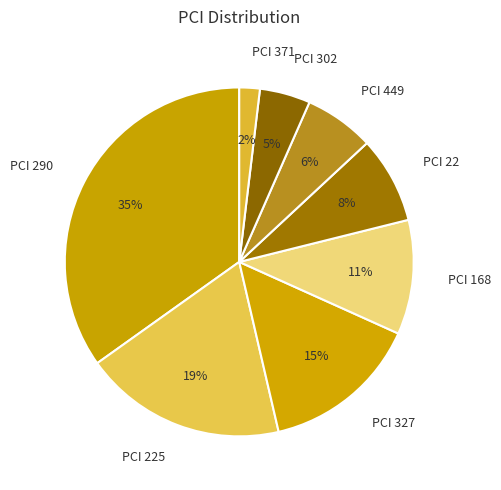

Count the number of slices in the pie.

8